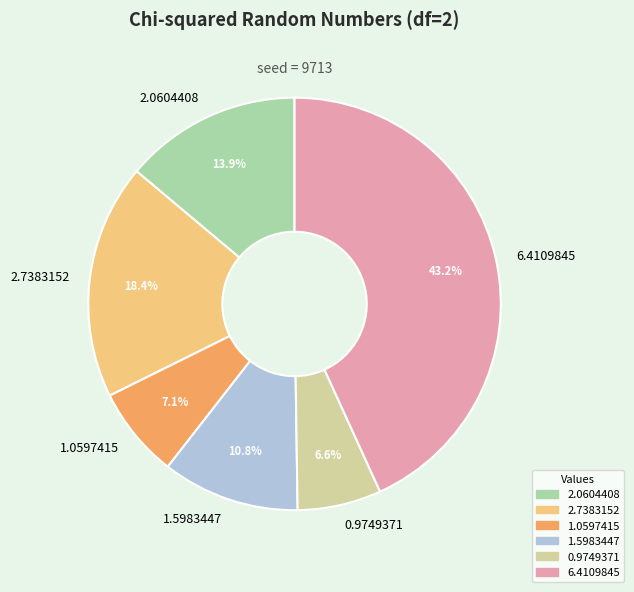

What is the ratio of the value at 2.0604408 to the value at 1.5983447?

1.3